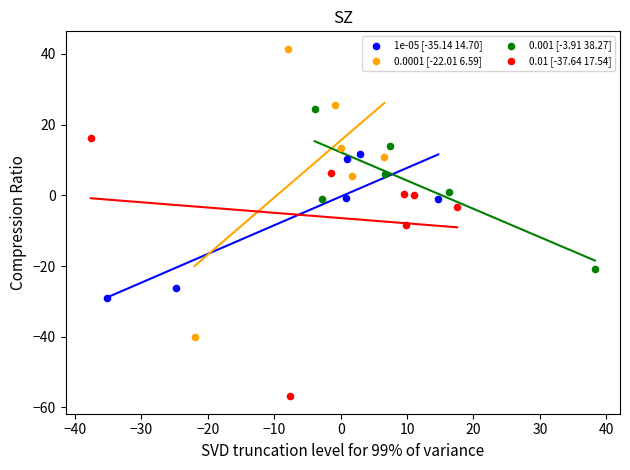

What are all the series names shown in the legend?

1e-05 [-35.14 14.70], 0.0001 [-22.01 6.59], 0.001 [-3.91 38.27], 0.01 [-37.64 17.54]